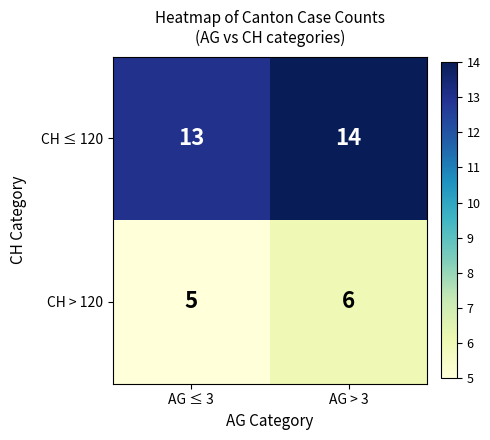

Is it true that CH ≤ 120 equals 20 at AG ≤ 3?

False